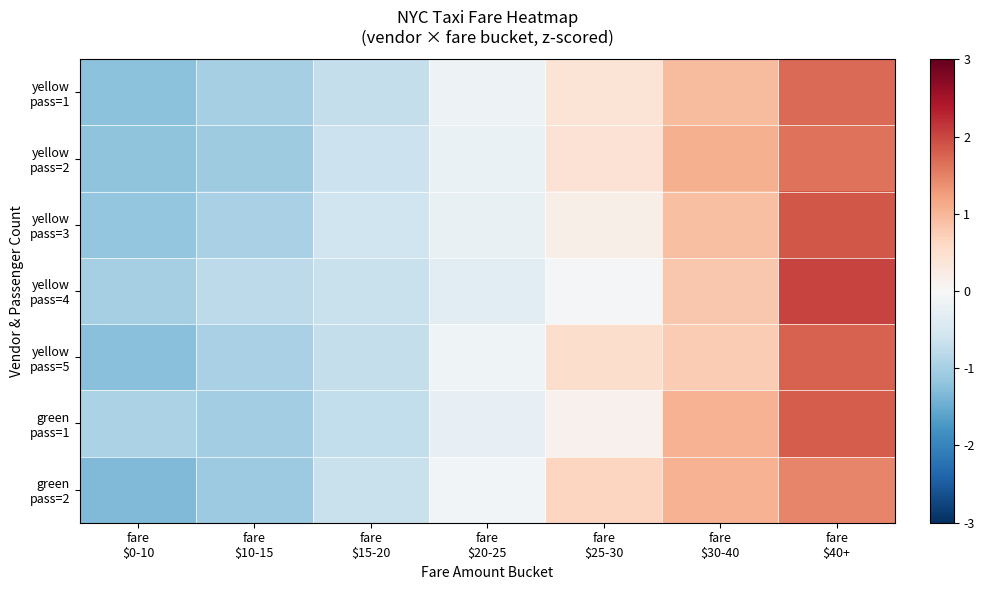

At which category is the sum across all series the highest?

fare
$40+